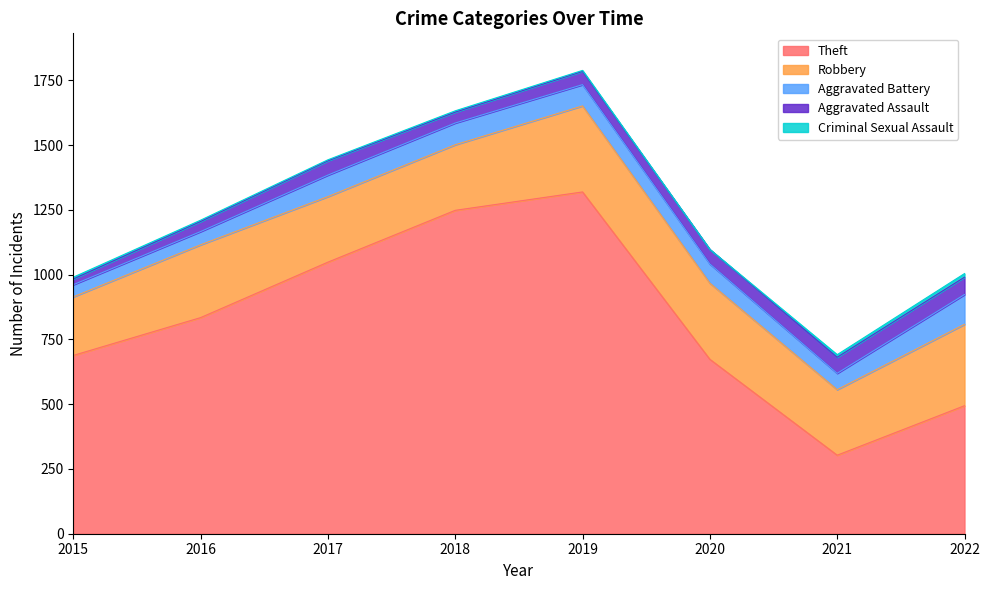

Does the chart display data point markers on the line(s)?

No